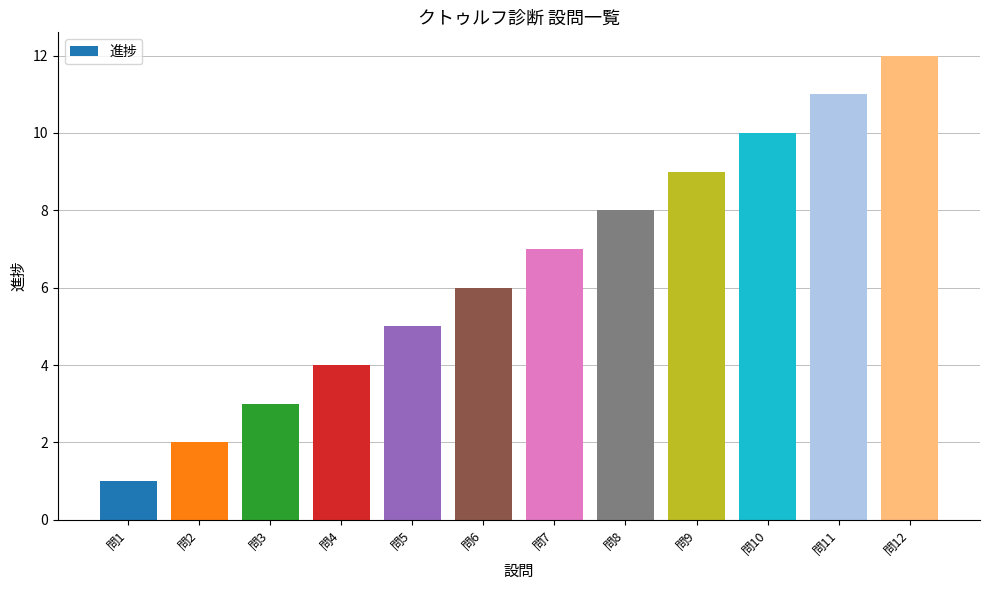

What is the smallest value displayed?

1